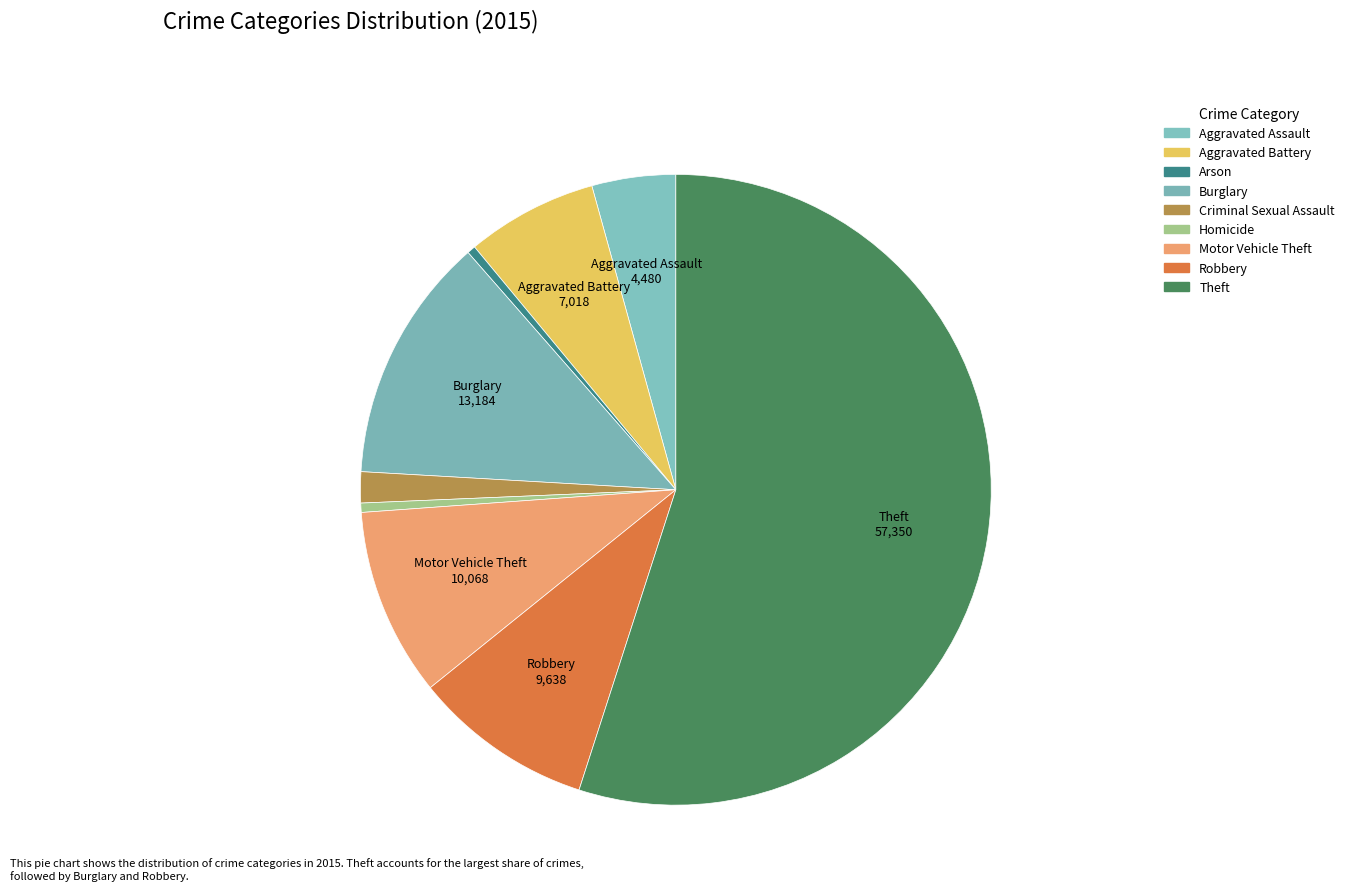

Count the number of slices in the pie.

9